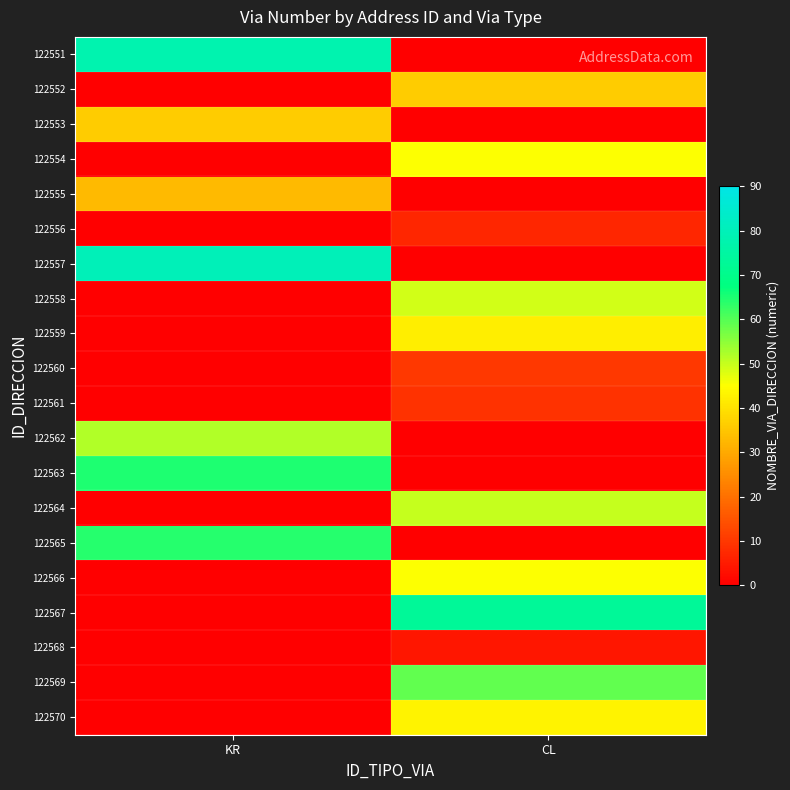

Reading left to right, what are all the values shown in this chart?

122551: KR=78	CL=0
122552: KR=0	CL=36
122553: KR=36	CL=0
122554: KR=0	CL=45
122555: KR=33	CL=0
122556: KR=0	CL=7
122557: KR=80	CL=0
122558: KR=0	CL=49
122559: KR=0	CL=42
122560: KR=0	CL=10
122561: KR=0	CL=9
122562: KR=52	CL=0
122563: KR=65	CL=0
122564: KR=0	CL=50
122565: KR=64	CL=0
122566: KR=0	CL=45
122567: KR=0	CL=73
122568: KR=0	CL=4
122569: KR=0	CL=59
122570: KR=0	CL=43